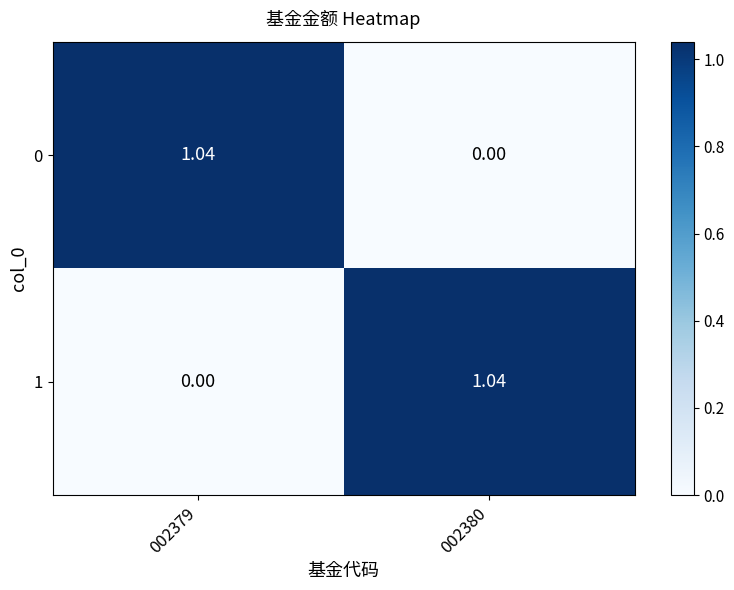

Which has a higher value, 002379 or 002380?

002379